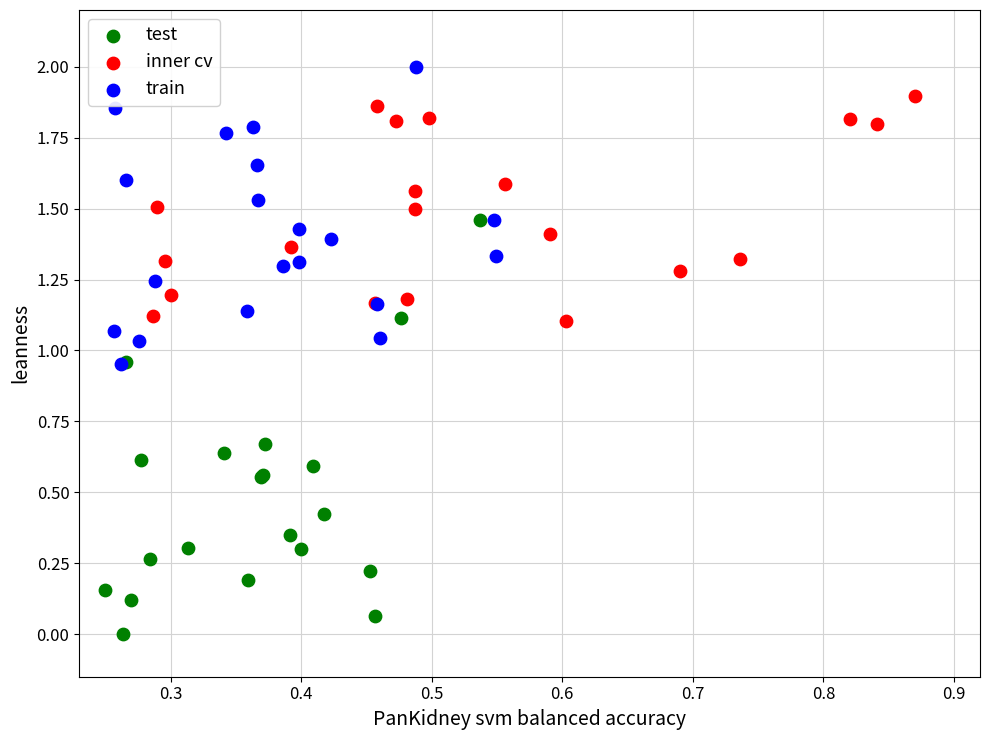

Which series reaches the minimum Y coordinate?

test